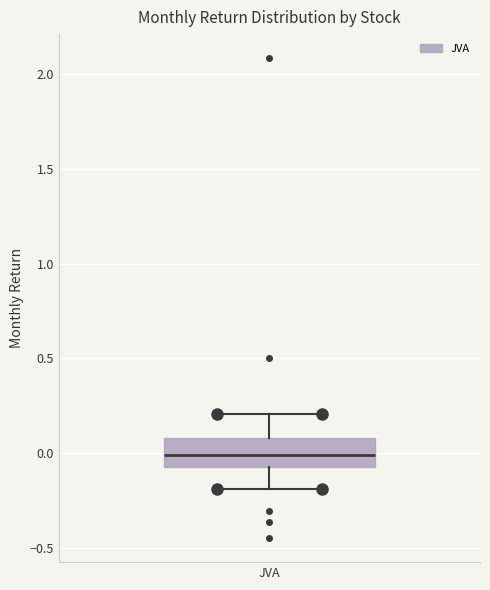

Transcribe this box plot: give where the median line is, the range the box spans, and where the two whiskers end, as read against the y-axis. The values are not printed on the chart, so give them approximately, as read against the axis.

median 0.00, box -0.05 to 0.10, whiskers -0.20 to 0.20